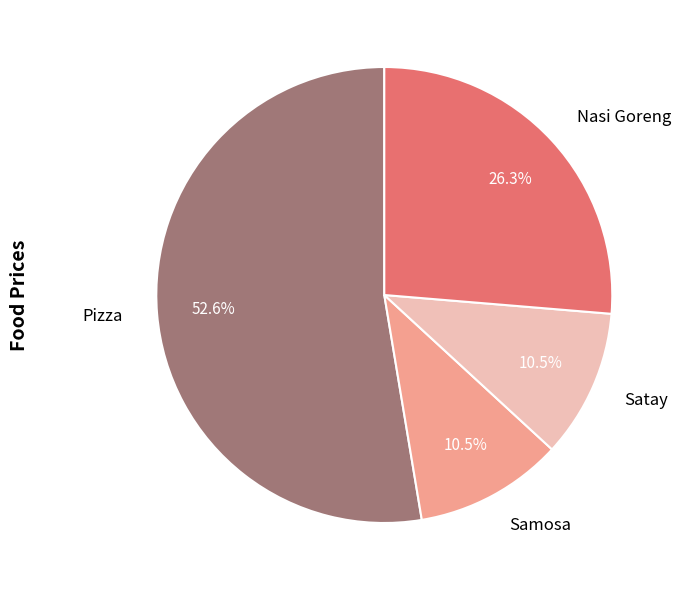

What is the majority slice?

Pizza